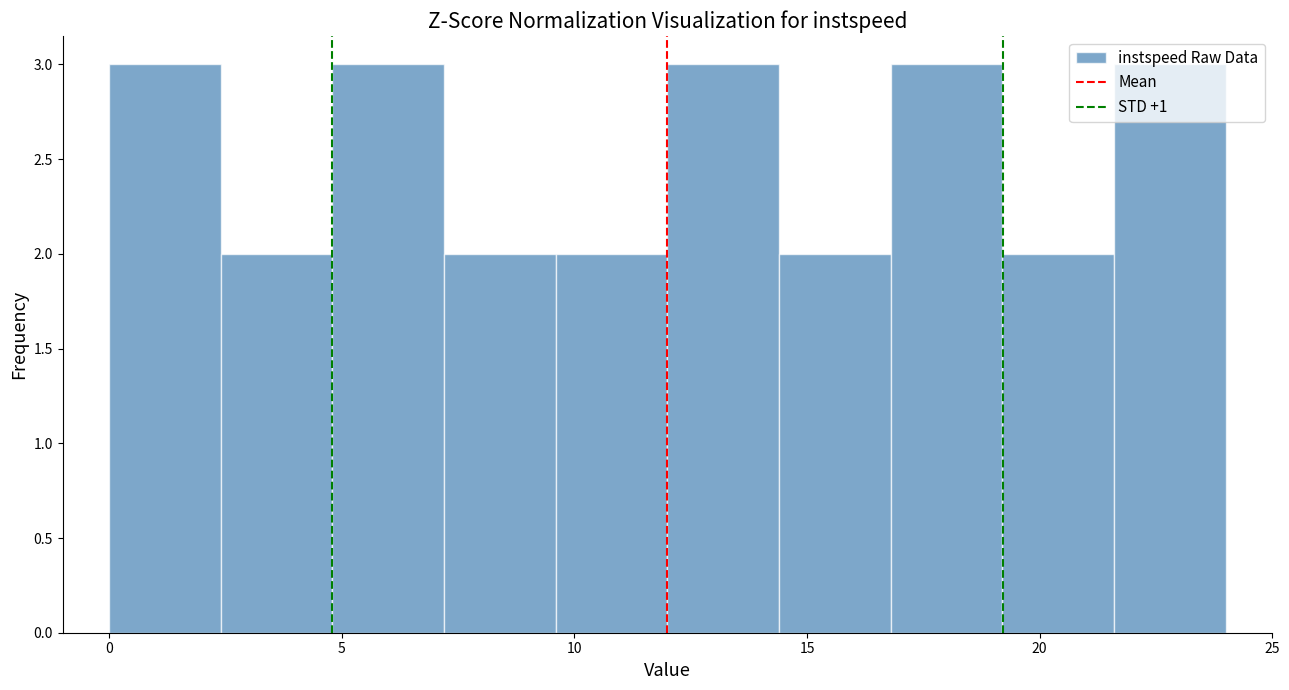

Reading left to right, transcribe this chart: for each bar, give the range it covers on the x-axis and its height. Neither the bar edges nor the heights are printed on the chart, so give them approximately, as read against the axes.

0.0 to 2.4: 3
2.4 to 4.8: 2
4.8 to 7.2: 3
7.2 to 9.6: 2
9.6 to 12.0: 2
12.0 to 14.4: 3
14.4 to 16.8: 2
16.8 to 19.2: 3
19.2 to 21.6: 2
21.6 to 24.0: 3